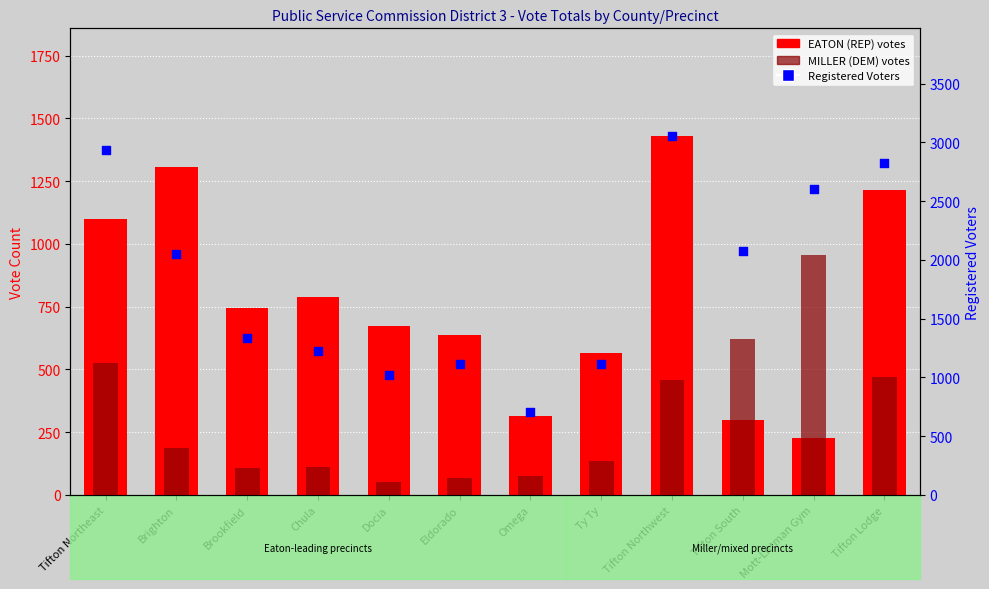

Which series contains the lowest Y value?

MILLER (DEM) votes